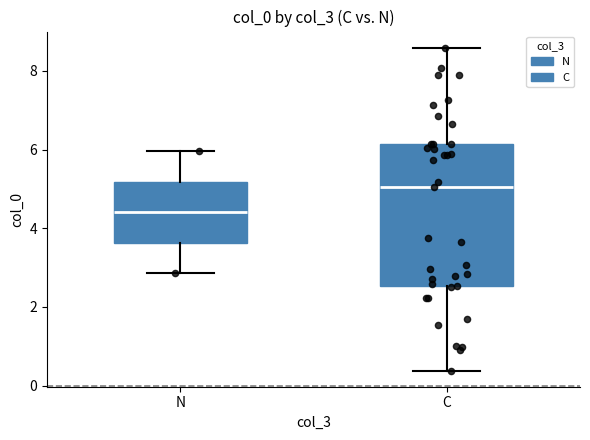

Reading left to right, read every box against the y-axis: the position of its median line, the range the box covers, and the ends of its whiskers. The values are not printed on the chart, so give them approximately, as read against the axis.

N: median 4.4, box 3.6 to 5.2, whiskers 2.8 to 6.0
C: median 5.0, box 2.6 to 6.2, whiskers 0.4 to 8.6